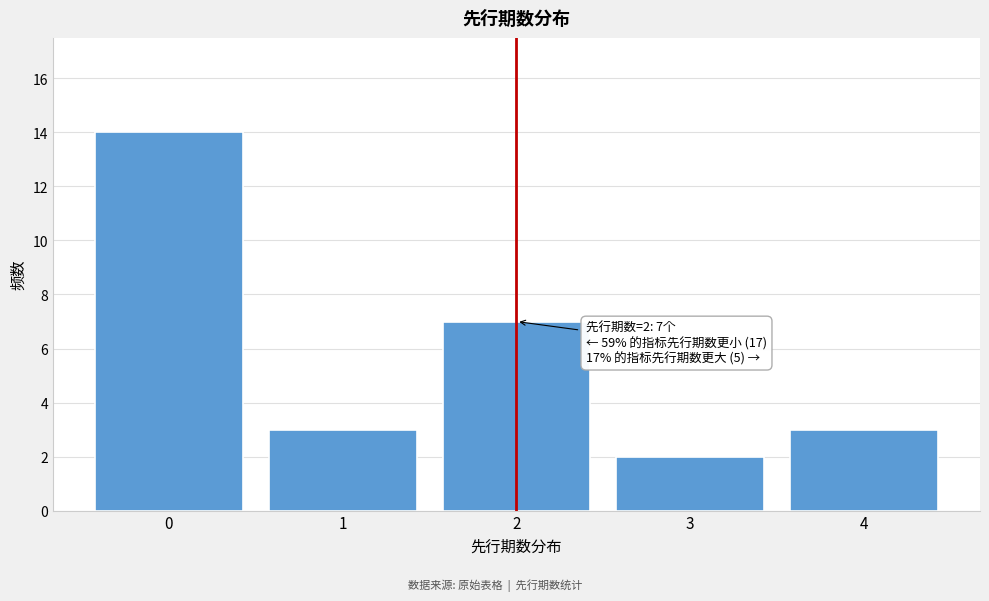

Reading left to right, what are all the values shown in this chart?

14	3	7	2	3